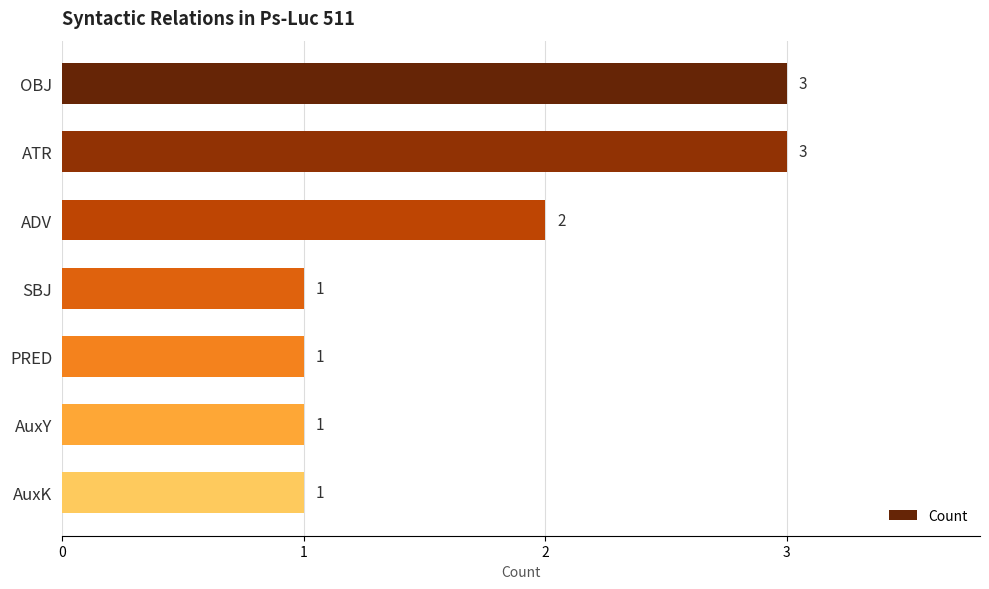

True or false: the data shows 3 at ATR.

True